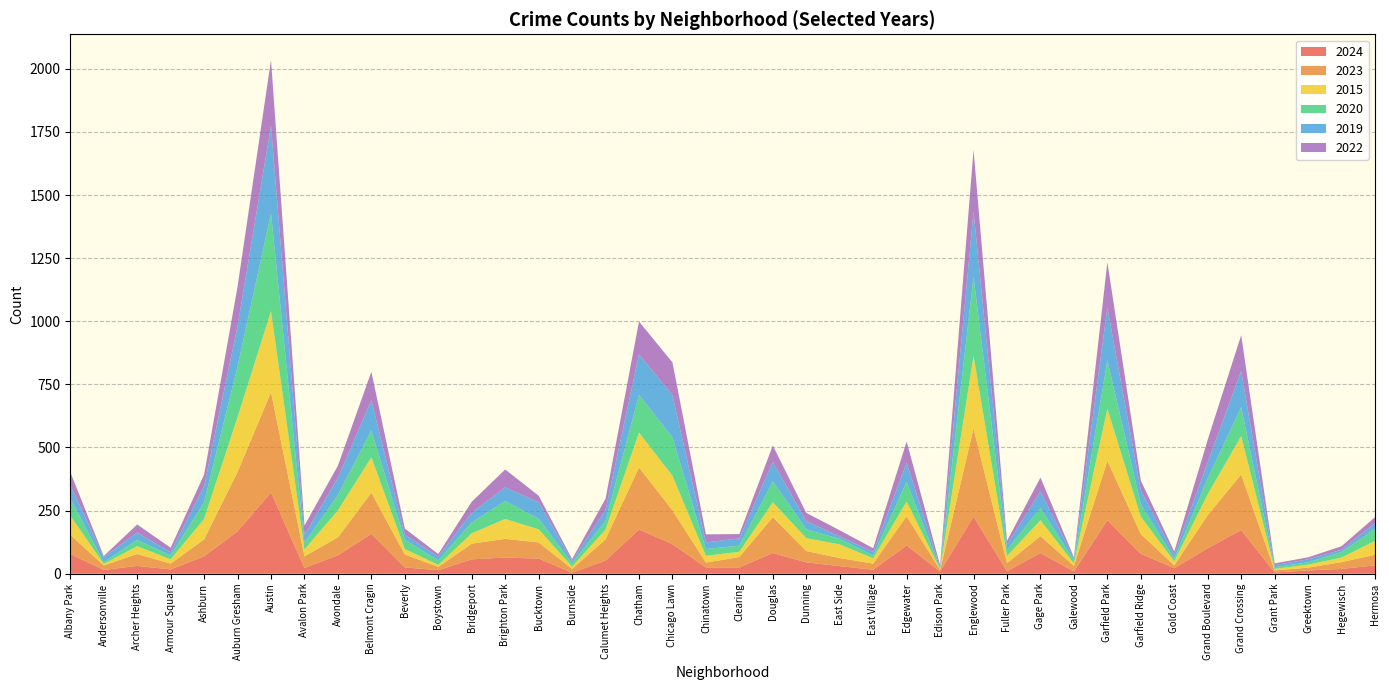

Reading left to right, transcribe all the data shown in this chart.

2024: Albany Park=78	Andersonville=15	Archer Heights=31	Armour Square=17	Ashburn=69	Auburn Gresham=168	Austin=322	Avalon Park=23	Avondale=73	Belmont Cragin=158	Beverly=25	Boystown=14	Bridgeport=57	Brighton Park=64	Bucktown=60	Burnside=4	Calumet Heights=52	Chatham=175	Chicago Lawn=117	Chinatown=25	Clearing=25	Douglas=82	Dunning=45	East Side=30	East Village=16	Edgewater=112	Edison Park=9	Englewood=226	Fuller Park=10	Gage Park=82	Galewood=9	Garfield Park=212	Garfield Ridge=79	Gold Coast=22	Grand Boulevard=101	Grand Crossing=173	Grant Park=5	Greektown=13	Hegewisch=19	Hermosa=33
2023: Albany Park=76	Andersonville=18	Archer Heights=47	Armour Square=23	Ashburn=67	Auburn Gresham=235	Austin=397	Avalon Park=46	Avondale=71	Belmont Cragin=163	Beverly=51	Boystown=13	Bridgeport=62	Brighton Park=74	Bucktown=64	Burnside=15	Calumet Heights=84	Chatham=246	Chicago Lawn=134	Chinatown=19	Clearing=41	Douglas=142	Dunning=45	East Side=32	East Village=24	Edgewater=116	Edison Park=6	Englewood=349	Fuller Park=32	Gage Park=67	Galewood=22	Garfield Park=235	Garfield Ridge=78	Gold Coast=11	Grand Boulevard=131	Grand Crossing=220	Grant Park=8	Greektown=11	Hegewisch=27	Hermosa=42
2015: Albany Park=76	Andersonville=6	Archer Heights=31	Armour Square=17	Ashburn=81	Auburn Gresham=217	Austin=321	Avalon Park=27	Avondale=107	Belmont Cragin=140	Beverly=22	Boystown=8	Bridgeport=41	Brighton Park=79	Bucktown=52	Burnside=9	Calumet Heights=39	Chatham=138	Chicago Lawn=137	Chinatown=27	Clearing=21	Douglas=59	Dunning=51	East Side=54	East Village=21	Edgewater=58	Edison Park=3	Englewood=288	Fuller Park=28	Gage Park=63	Galewood=10	Garfield Park=206	Garfield Ridge=69	Gold Coast=16	Grand Boulevard=83	Grand Crossing=152	Grant Park=6	Greektown=12	Hegewisch=18	Hermosa=55
2020: Albany Park=68	Andersonville=7	Archer Heights=25	Armour Square=15	Ashburn=66	Auburn Gresham=201	Austin=387	Avalon Park=27	Avondale=61	Belmont Cragin=107	Beverly=36	Boystown=18	Bridgeport=43	Brighton Park=71	Bucktown=42	Burnside=13	Calumet Heights=35	Chatham=149	Chicago Lawn=152	Chinatown=27	Clearing=24	Douglas=83	Dunning=35	East Side=22	East Village=11	Edgewater=78	Edison Park=2	Englewood=314	Fuller Park=24	Gage Park=49	Galewood=11	Garfield Park=192	Garfield Ridge=49	Gold Coast=11	Grand Boulevard=63	Grand Crossing=115	Grant Park=7	Greektown=9	Hegewisch=22	Hermosa=48
2019: Albany Park=54	Andersonville=20	Archer Heights=29	Armour Square=13	Ashburn=64	Auburn Gresham=160	Austin=347	Avalon Park=30	Avondale=68	Belmont Cragin=119	Beverly=20	Boystown=15	Bridgeport=39	Brighton Park=54	Bucktown=65	Burnside=10	Calumet Heights=43	Chatham=161	Chicago Lawn=167	Chinatown=26	Clearing=29	Douglas=77	Dunning=32	East Side=10	East Village=14	Edgewater=75	Edison Park=6	Englewood=257	Fuller Park=21	Gage Park=65	Galewood=9	Garfield Park=209	Garfield Ridge=55	Gold Coast=16	Grand Boulevard=63	Grand Crossing=143	Grant Park=8	Greektown=12	Hegewisch=9	Hermosa=23
2022: Albany Park=51	Andersonville=4	Archer Heights=32	Armour Square=18	Ashburn=45	Auburn Gresham=156	Austin=261	Avalon Park=38	Avondale=48	Belmont Cragin=113	Beverly=25	Boystown=10	Bridgeport=43	Brighton Park=71	Bucktown=26	Burnside=7	Calumet Heights=44	Chatham=130	Chicago Lawn=130	Chinatown=32	Clearing=17	Douglas=65	Dunning=33	East Side=24	East Village=15	Edgewater=85	Edison Park=8	Englewood=245	Fuller Park=15	Gage Park=55	Galewood=4	Garfield Park=180	Garfield Ridge=39	Gold Coast=12	Grand Boulevard=90	Grand Crossing=142	Grant Park=7	Greektown=8	Hegewisch=14	Hermosa=23